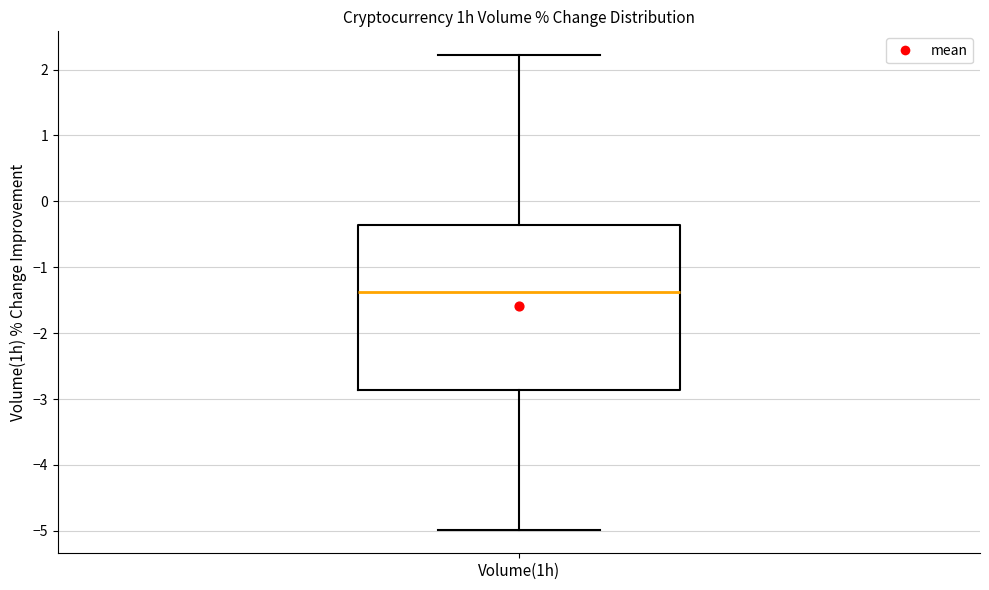

Transcribe this box plot: give where the median line is, the range the box spans, and where the two whiskers end, as read against the y-axis. The values are not printed on the chart, so give them approximately, as read against the axis.

median -1.4, box -2.9 to -0.4, whiskers -5.0 to 2.2